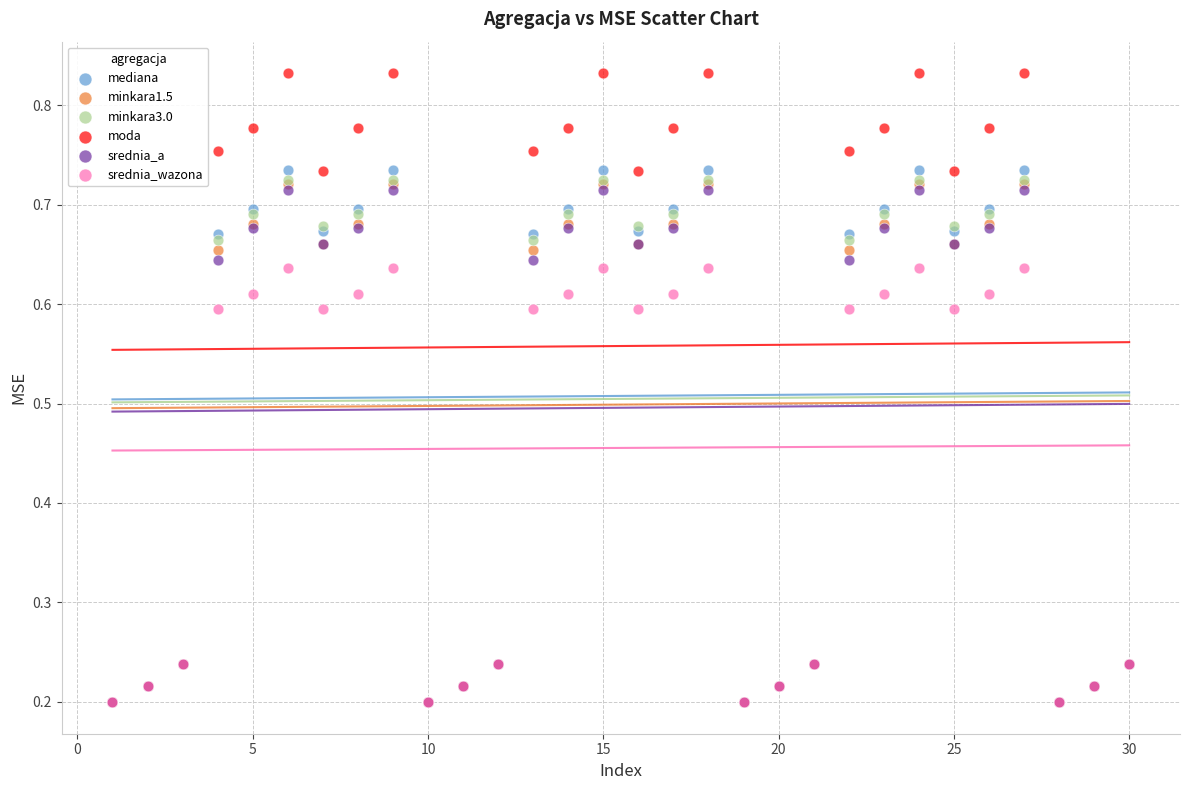

Which series reaches the maximum Y coordinate?

moda